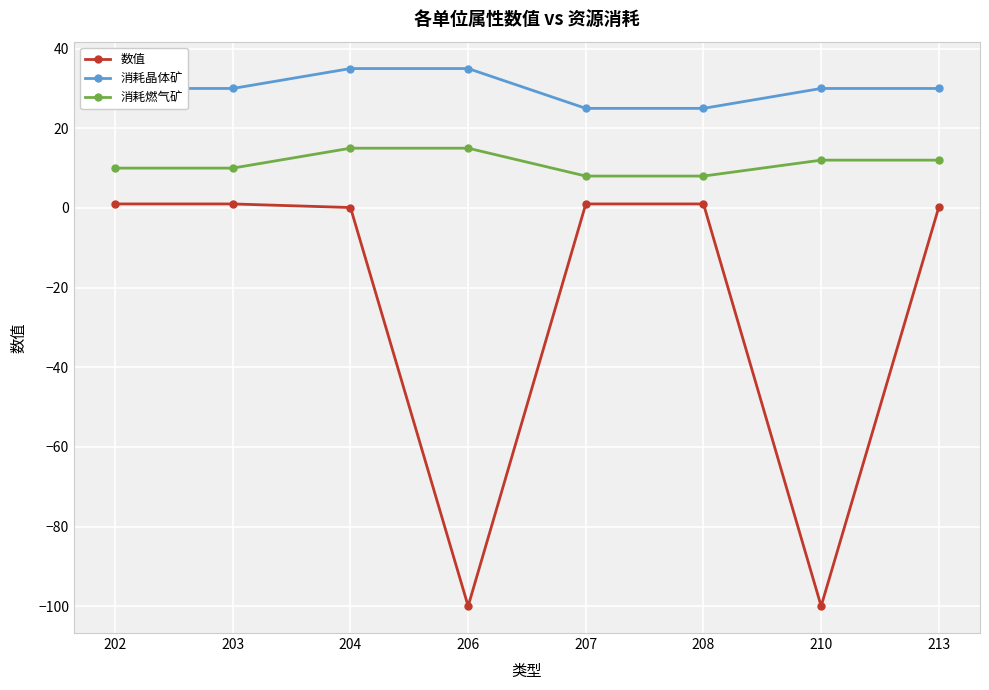

What is the difference between the maximum and minimum values in the 消耗晶体矿 series?

10.0